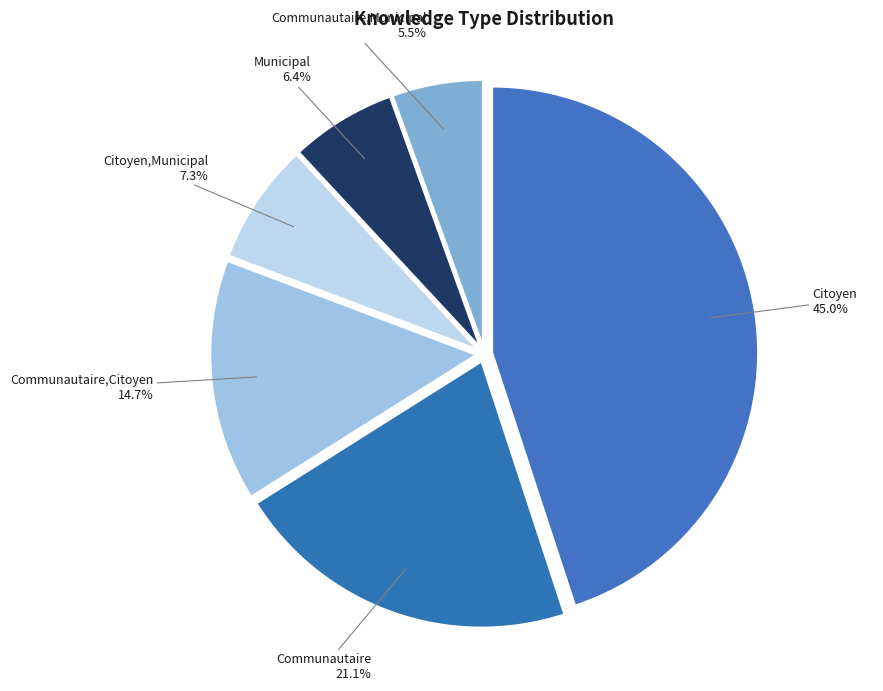

To the nearest percent, what is the average slice percentage?

17%